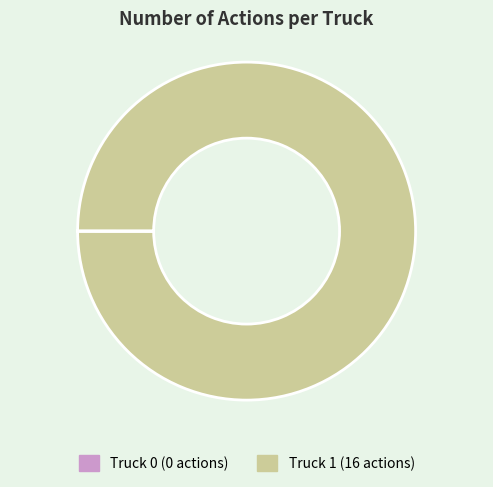

What is the majority slice?

Truck 1